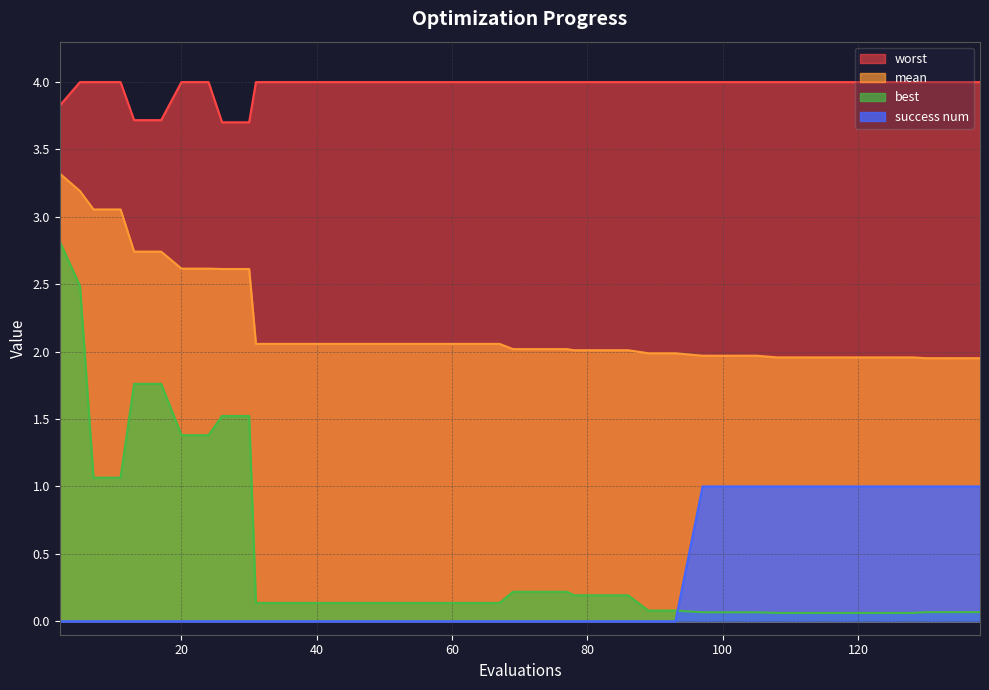

True or false: worst and best cross at least once.

False